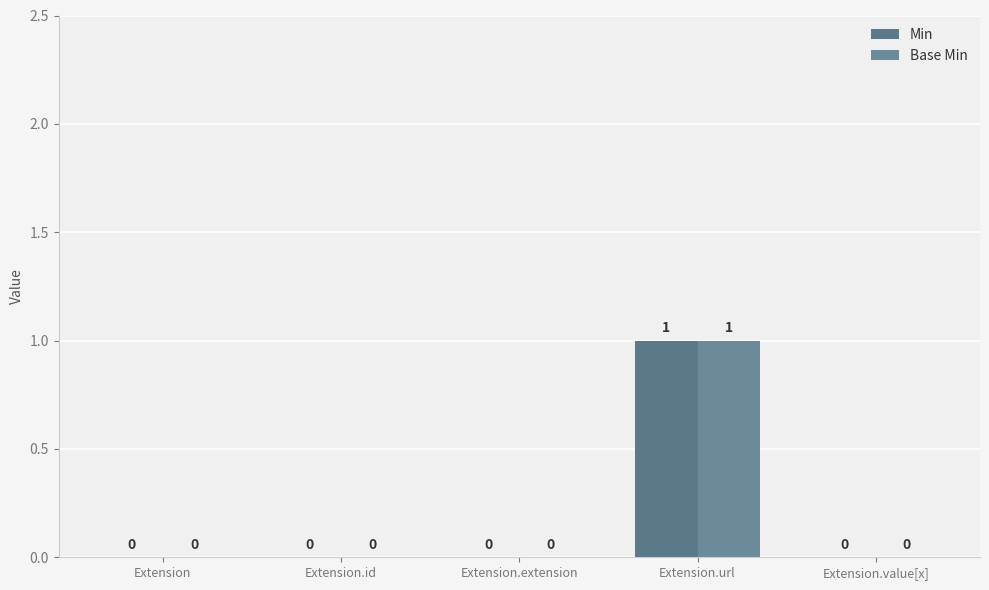

At how many categories does at least one series exceed 0?

1